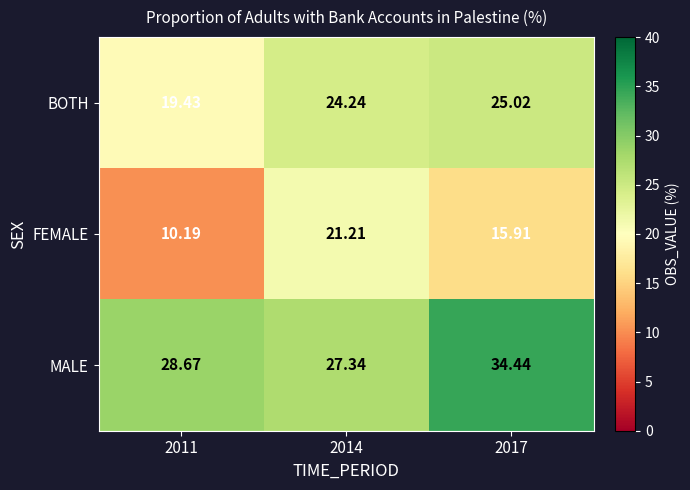

Which series has the largest total across all categories?

MALE